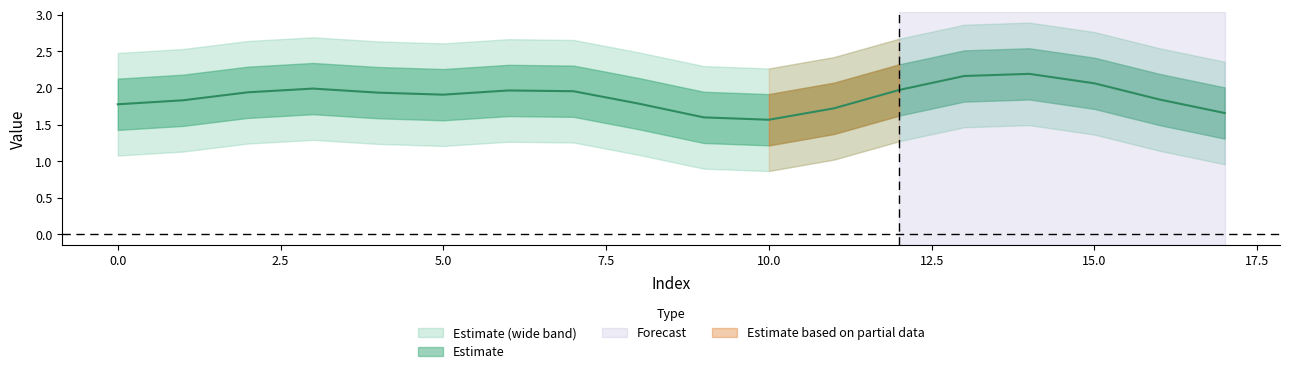

What is the maximum value shown in the chart?

2.9